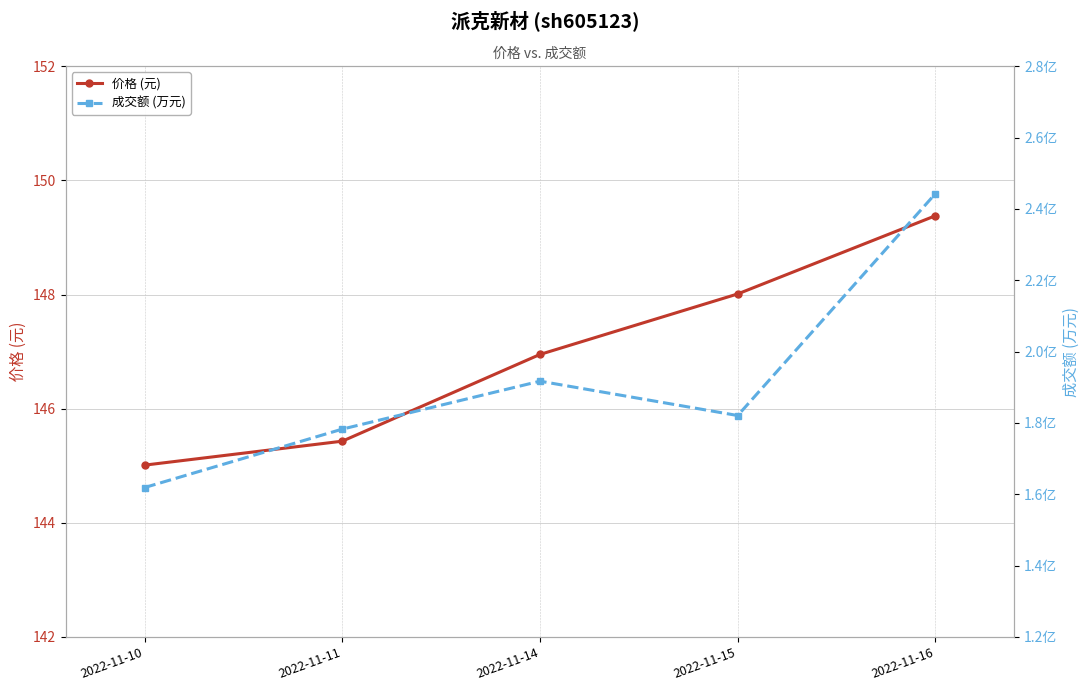

How many categories are shown in the chart?

5